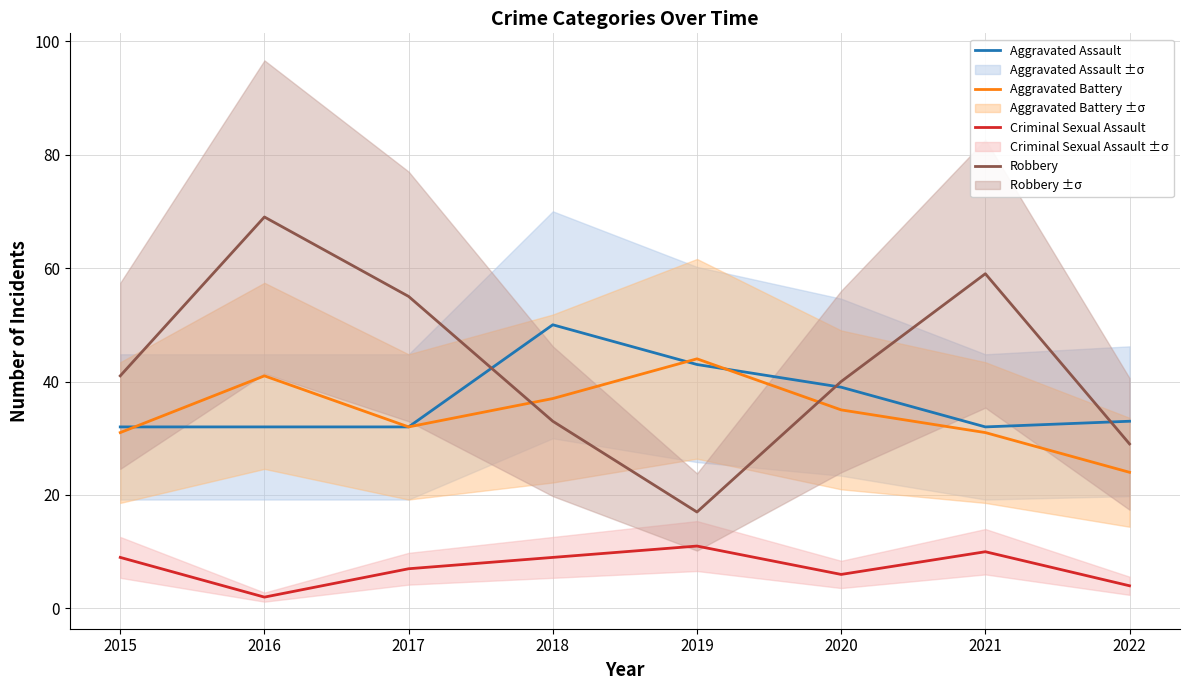

What are all the series names shown in the legend?

Aggravated Assault, Aggravated Battery, Criminal Sexual Assault, Robbery